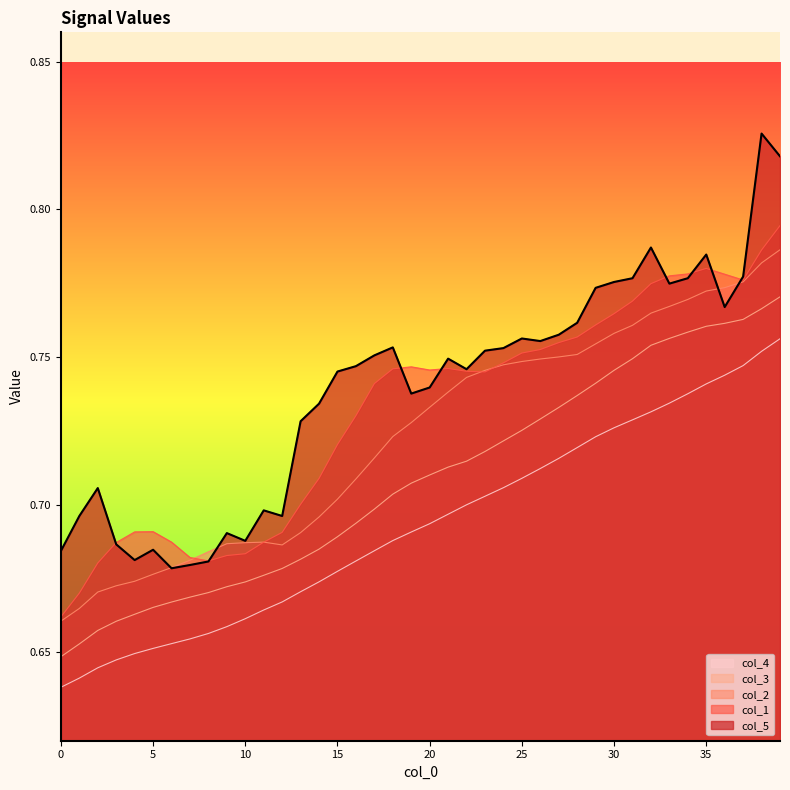

True or false: col_4 and col_5 intersect in this chart.

False